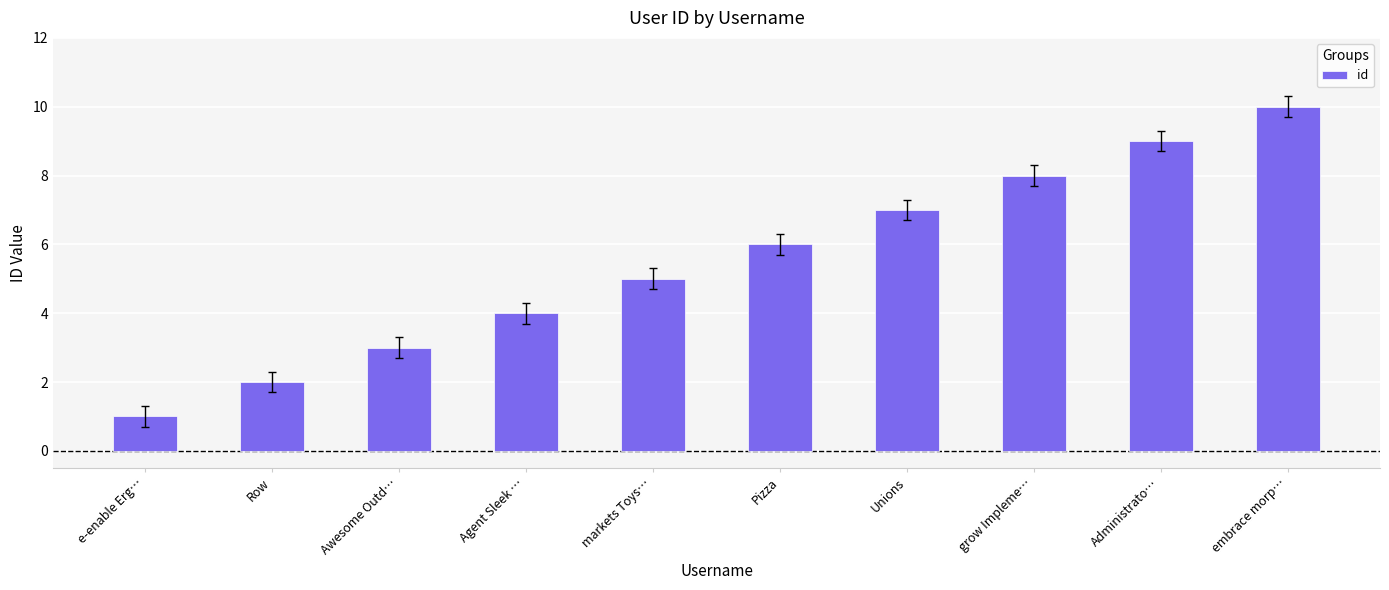

What position from the left is Unions?

7